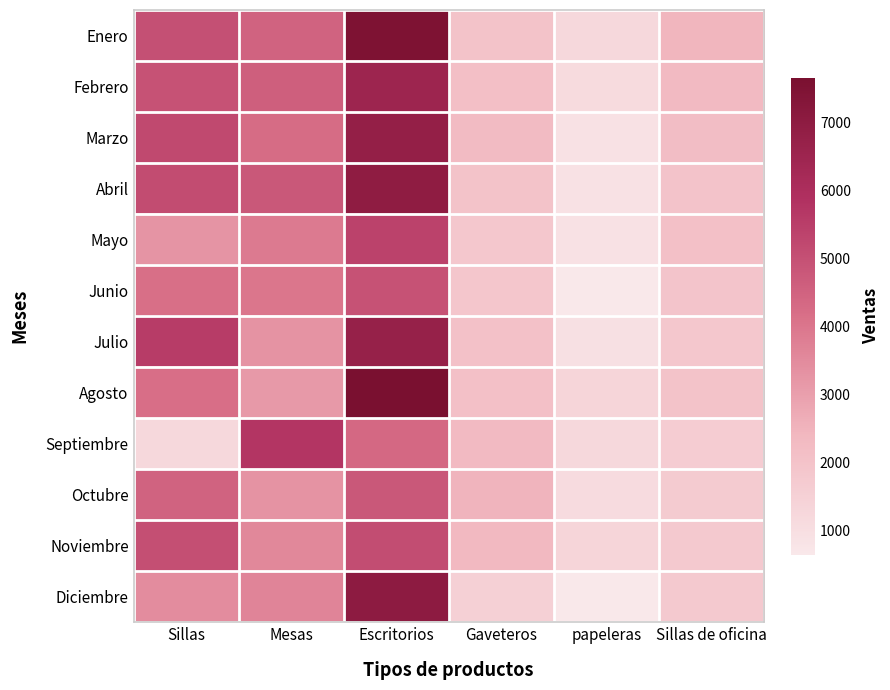

Which has a higher value, Escritorios or Sillas de oficina?

Escritorios